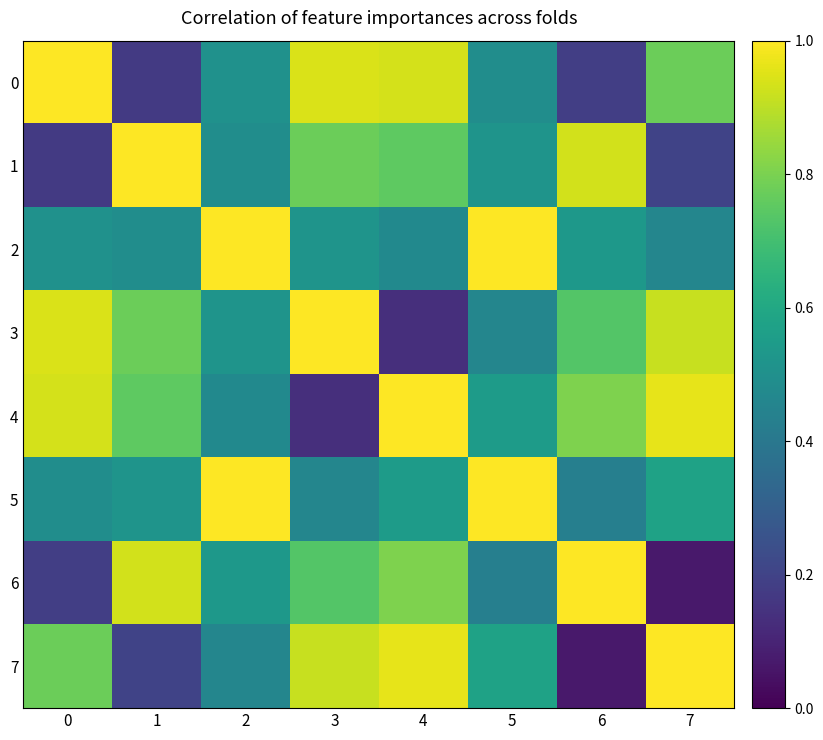

At which category is the sum across all series the highest?

4